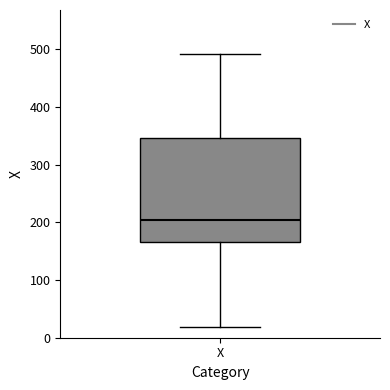

Read this box plot against the y-axis: the position of the median line, the range covered by the box, and the ends of both whiskers. The values are not printed on the chart, so give them approximately, as read against the axis.

median 200, box 170 to 350, whiskers 20 to 490